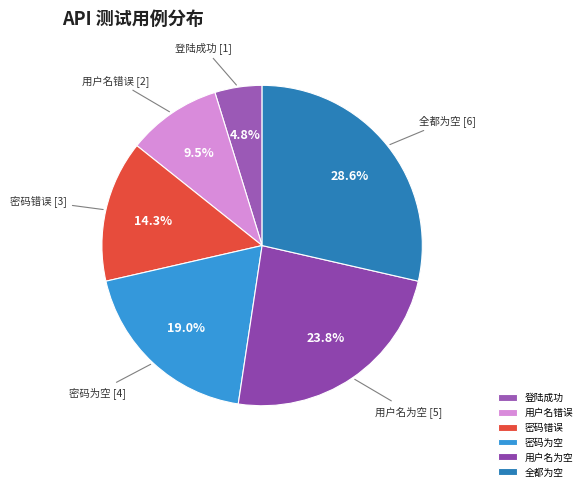

What percentage is the 密码为空 slice, to the nearest percent?

19%